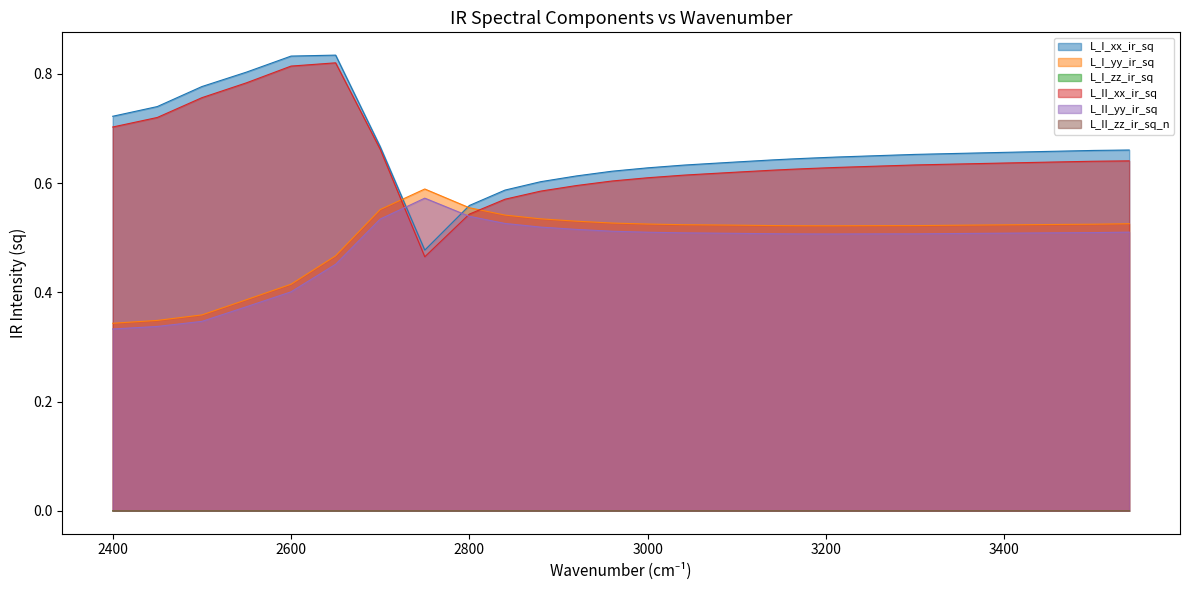

Reading left to right, extract all data points from this chart.

L_I_xx_ir_sq: 2400.0=0.7	2450.0=0.7	2500.0=0.8	2550.0=0.8	2600.0=0.8	2650.0=0.8	2700.0=0.7	2750.0=0.5	2800.0=0.6	2840.0=0.6	2880.0=0.6	2920.0=0.6	2960.0=0.6	3000.0=0.6	3040.0=0.6	3060.0=0.6	3100.0=0.6	3140.0=0.6	3160.0=0.6	3180.0=0.6	3210.0=0.6	3220.0=0.6	3240.0=0.6	3260.0=0.7	3280.0=0.7	3300.0=0.7	3320.0=0.7	3340.0=0.7	3360.0=0.7	3380.0=0.7	3390.0=0.7	3400.0=0.7	3410.0=0.7	3420.0=0.7	3440.0=0.7	3460.0=0.7	3480.0=0.7	3500.0=0.7	3520.0=0.7	3540.0=0.7
L_I_yy_ir_sq: 2400.0=0.3	2450.0=0.3	2500.0=0.4	2550.0=0.4	2600.0=0.4	2650.0=0.5	2700.0=0.6	2750.0=0.6	2800.0=0.6	2840.0=0.5	2880.0=0.5	2920.0=0.5	2960.0=0.5	3000.0=0.5	3040.0=0.5	3060.0=0.5	3100.0=0.5	3140.0=0.5	3160.0=0.5	3180.0=0.5	3210.0=0.5	3220.0=0.5	3240.0=0.5	3260.0=0.5	3280.0=0.5	3300.0=0.5	3320.0=0.5	3340.0=0.5	3360.0=0.5	3380.0=0.5	3390.0=0.5	3400.0=0.5	3410.0=0.5	3420.0=0.5	3440.0=0.5	3460.0=0.5	3480.0=0.5	3500.0=0.5	3520.0=0.5	3540.0=0.5
L_I_zz_ir_sq: 2400.0=0.0	2450.0=0.0	2500.0=0.0	2550.0=0.0	2600.0=0.0	2650.0=0.0	2700.0=0.0	2750.0=0.0	2800.0=0.0	2840.0=0.0	2880.0=0.0	2920.0=0.0	2960.0=0.0	3000.0=0.0	3040.0=0.0	3060.0=0.0	3100.0=0.0	3140.0=0.0	3160.0=0.0	3180.0=0.0	3210.0=0.0	3220.0=0.0	3240.0=0.0	3260.0=0.0	3280.0=0.0	3300.0=0.0	3320.0=0.0	3340.0=0.0	3360.0=0.0	3380.0=0.0	3390.0=0.0	3400.0=0.0	3410.0=0.0	3420.0=0.0	3440.0=0.0	3460.0=0.0	3480.0=0.0	3500.0=0.0	3520.0=0.0	3540.0=0.0
L_II_xx_ir_sq: 2400.0=0.7	2450.0=0.7	2500.0=0.8	2550.0=0.8	2600.0=0.8	2650.0=0.8	2700.0=0.7	2750.0=0.5	2800.0=0.5	2840.0=0.6	2880.0=0.6	2920.0=0.6	2960.0=0.6	3000.0=0.6	3040.0=0.6	3060.0=0.6	3100.0=0.6	3140.0=0.6	3160.0=0.6	3180.0=0.6	3210.0=0.6	3220.0=0.6	3240.0=0.6	3260.0=0.6	3280.0=0.6	3300.0=0.6	3320.0=0.6	3340.0=0.6	3360.0=0.6	3380.0=0.6	3390.0=0.6	3400.0=0.6	3410.0=0.6	3420.0=0.6	3440.0=0.6	3460.0=0.6	3480.0=0.6	3500.0=0.6	3520.0=0.6	3540.0=0.6
L_II_yy_ir_sq: 2400.0=0.3	2450.0=0.3	2500.0=0.3	2550.0=0.4	2600.0=0.4	2650.0=0.5	2700.0=0.5	2750.0=0.6	2800.0=0.5	2840.0=0.5	2880.0=0.5	2920.0=0.5	2960.0=0.5	3000.0=0.5	3040.0=0.5	3060.0=0.5	3100.0=0.5	3140.0=0.5	3160.0=0.5	3180.0=0.5	3210.0=0.5	3220.0=0.5	3240.0=0.5	3260.0=0.5	3280.0=0.5	3300.0=0.5	3320.0=0.5	3340.0=0.5	3360.0=0.5	3380.0=0.5	3390.0=0.5	3400.0=0.5	3410.0=0.5	3420.0=0.5	3440.0=0.5	3460.0=0.5	3480.0=0.5	3500.0=0.5	3520.0=0.5	3540.0=0.5
L_II_zz_ir_sq_n: 2400.0=0.0	2450.0=0.0	2500.0=0.0	2550.0=0.0	2600.0=0.0	2650.0=0.0	2700.0=0.0	2750.0=0.0	2800.0=0.0	2840.0=0.0	2880.0=0.0	2920.0=0.0	2960.0=0.0	3000.0=0.0	3040.0=0.0	3060.0=0.0	3100.0=0.0	3140.0=0.0	3160.0=0.0	3180.0=0.0	3210.0=0.0	3220.0=0.0	3240.0=0.0	3260.0=0.0	3280.0=0.0	3300.0=0.0	3320.0=0.0	3340.0=0.0	3360.0=0.0	3380.0=0.0	3390.0=0.0	3400.0=0.0	3410.0=0.0	3420.0=0.0	3440.0=0.0	3460.0=0.0	3480.0=0.0	3500.0=0.0	3520.0=0.0	3540.0=0.0